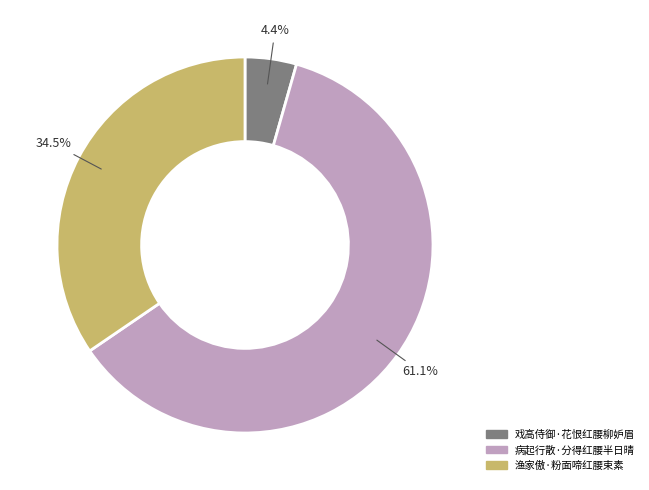

What percentage do 渔家傲·粉面啼红腰束素 and 戏高侍御·花恨红腰柳妒眉 together represent?

38.9%